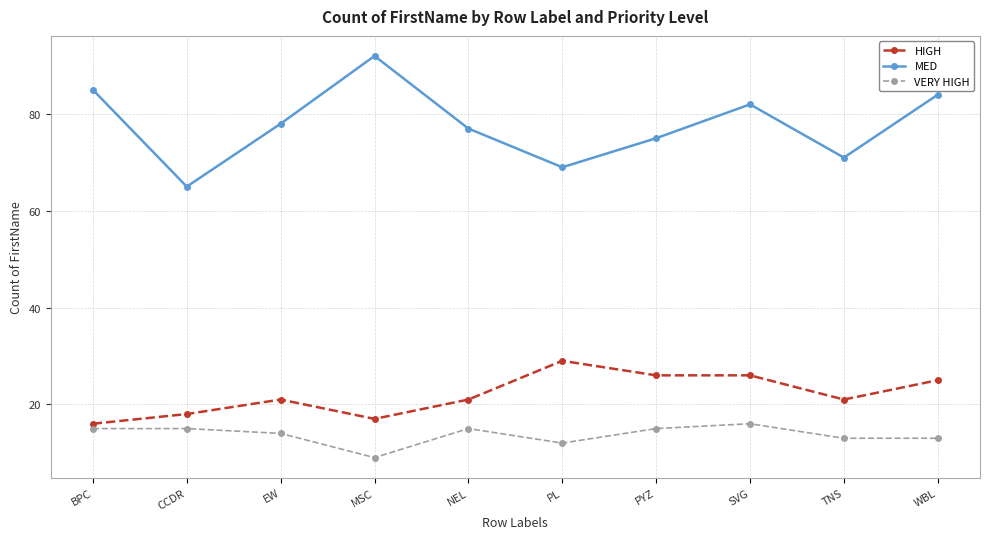

True or false: MED has more than 1 points higher than both neighbors.

True